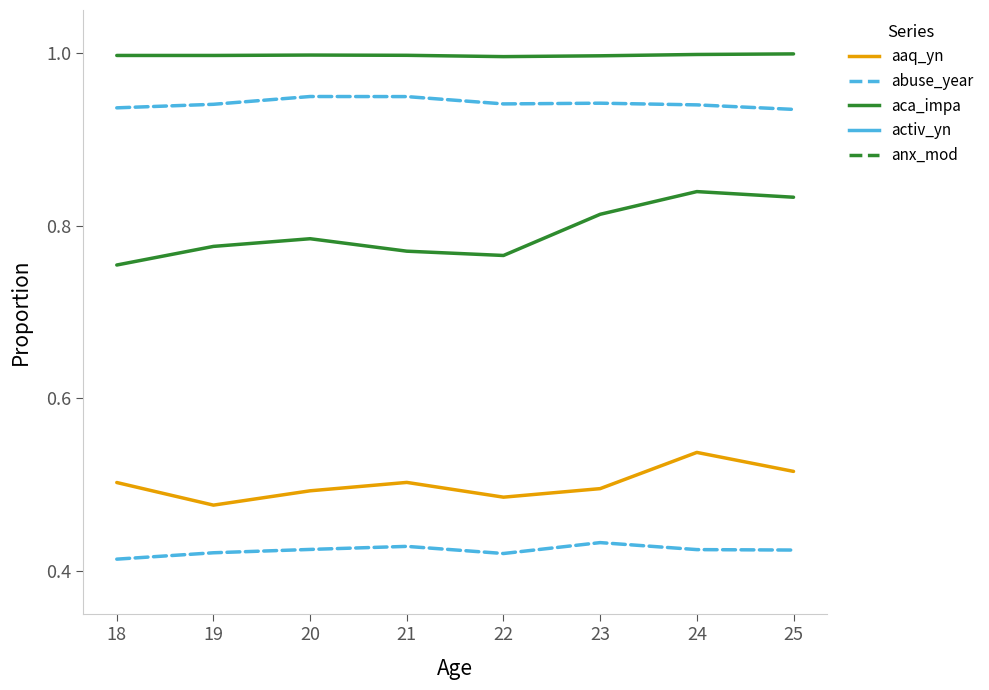

How many abuse_year values are between 0 and 1?

8